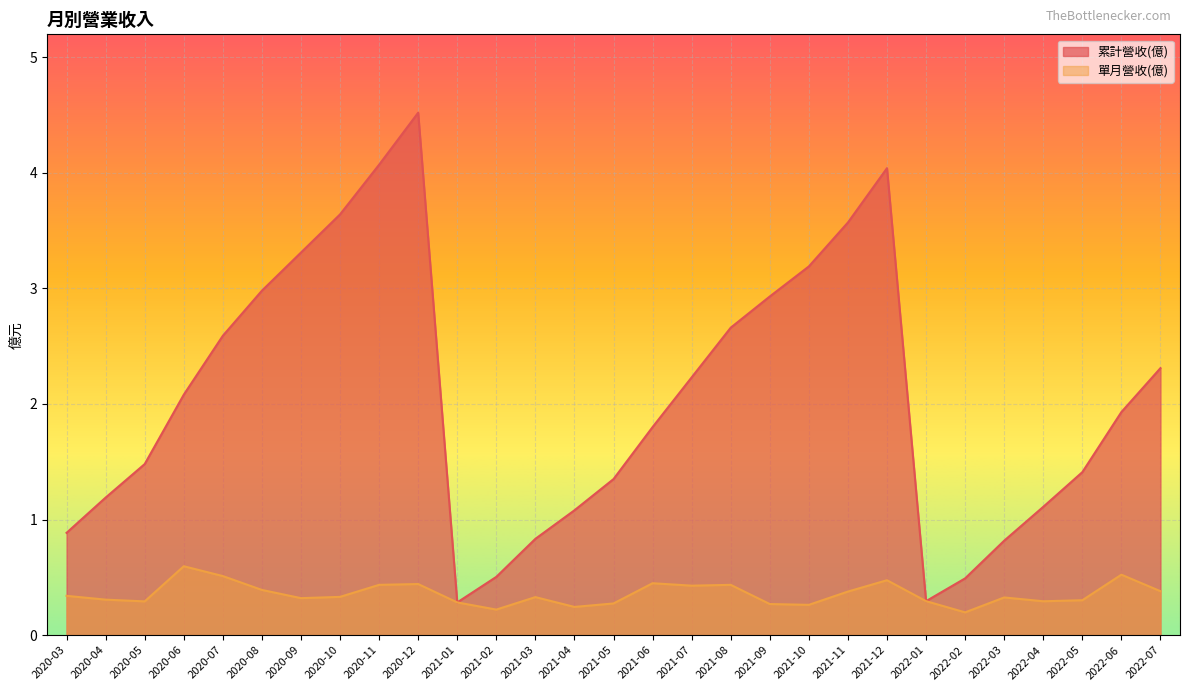

Reading left to right, list all the values displayed in this chart.

累計營收(億): 0.9	1.2	1.5	2.1	2.6	3.0	3.3	3.6	4.1	4.5	0.3	0.5	0.8	1.1	1.4	1.8	2.2	2.7	2.9	3.2	3.6	4.0	0.3	0.5	0.8	1.1	1.4	1.9	2.3
單月營收(億): 0.3	0.3	0.3	0.6	0.5	0.4	0.3	0.3	0.4	0.4	0.3	0.2	0.3	0.2	0.3	0.4	0.4	0.4	0.3	0.3	0.4	0.5	0.3	0.2	0.3	0.3	0.3	0.5	0.4